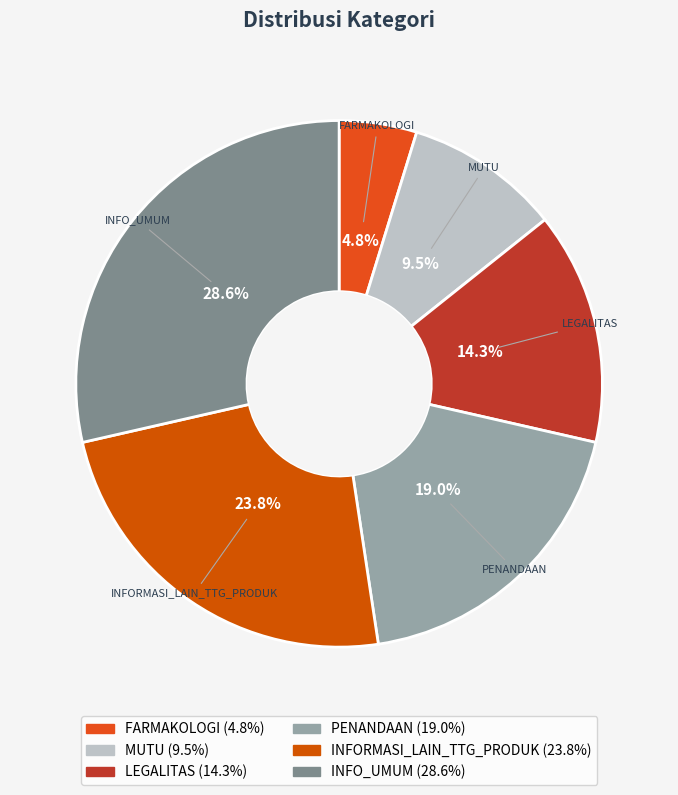

Does any single category account for the majority?

No